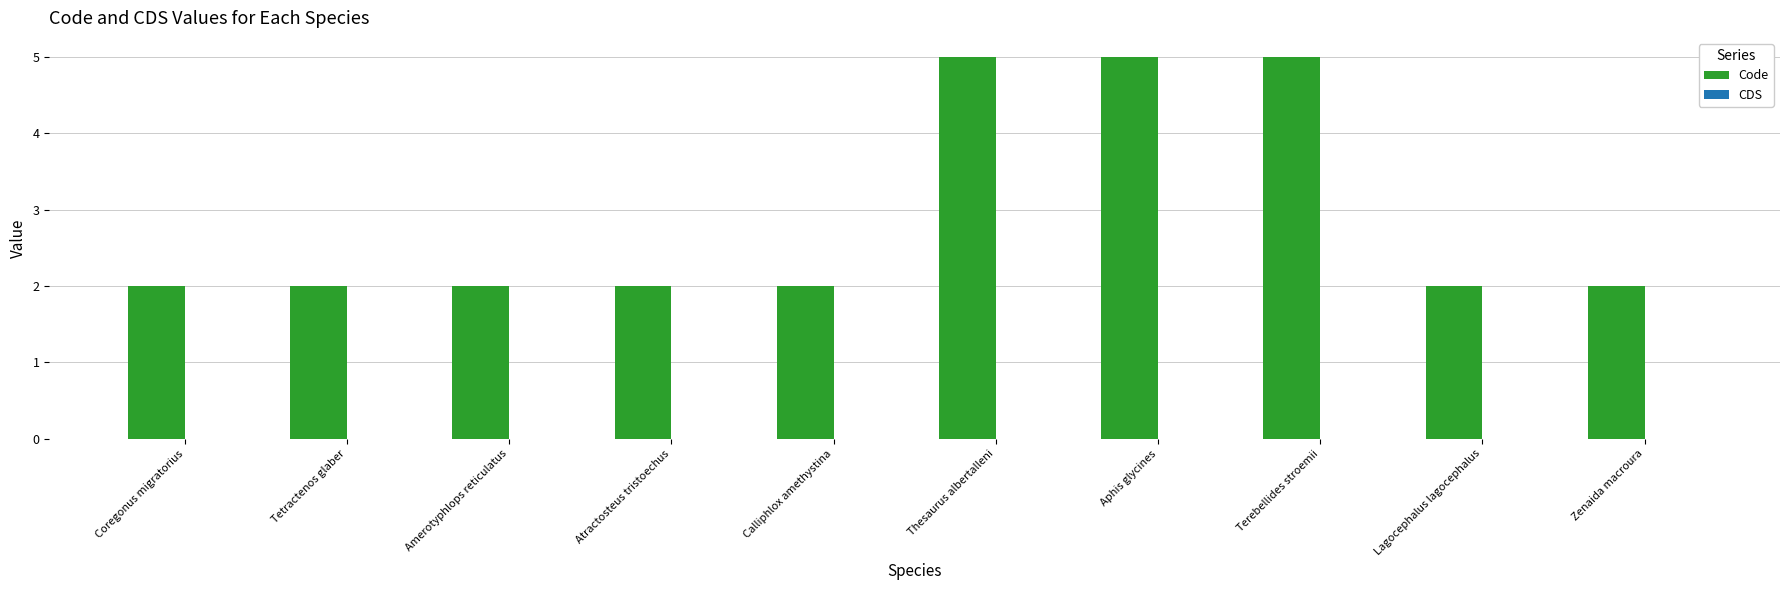

Are the bars horizontal?

No